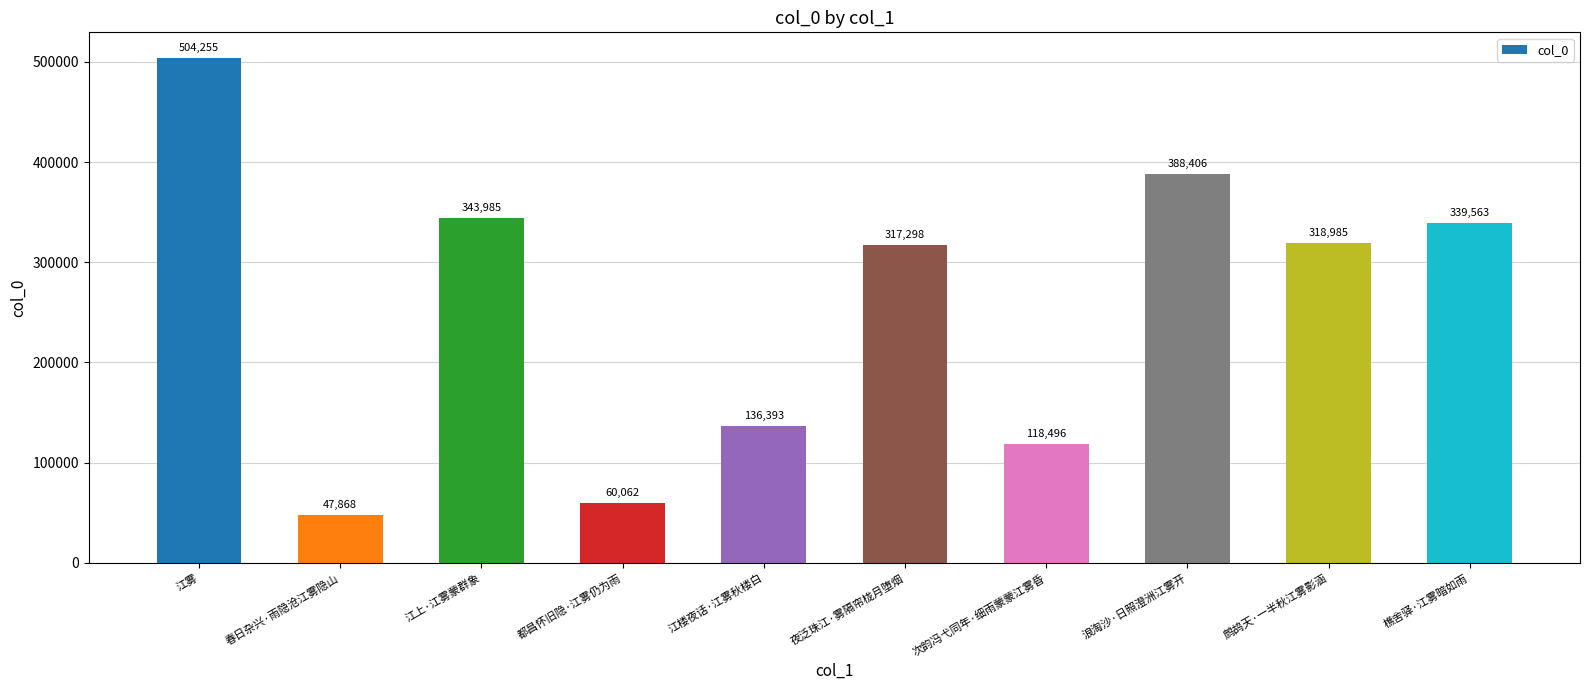

Between 都昌怀旧隐·江雾仍为雨 and 浪淘沙·日照澄洲江雾开, which is larger?

浪淘沙·日照澄洲江雾开